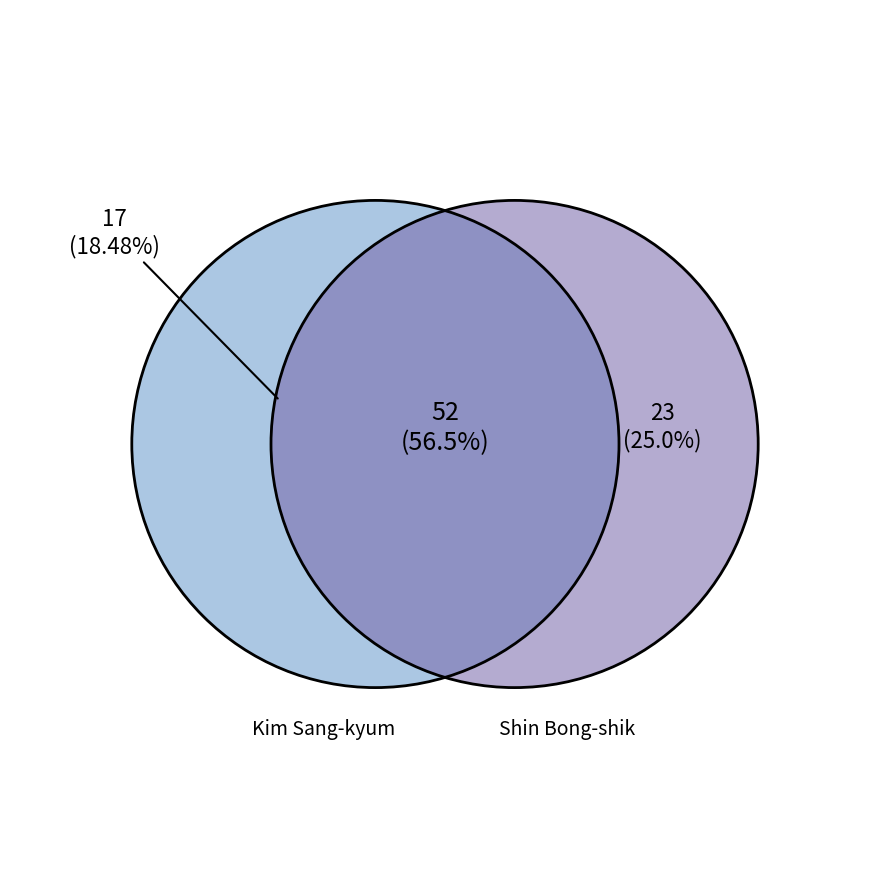

Which slice is the smallest?

Kim Sang-kyum (Giant Slalom)